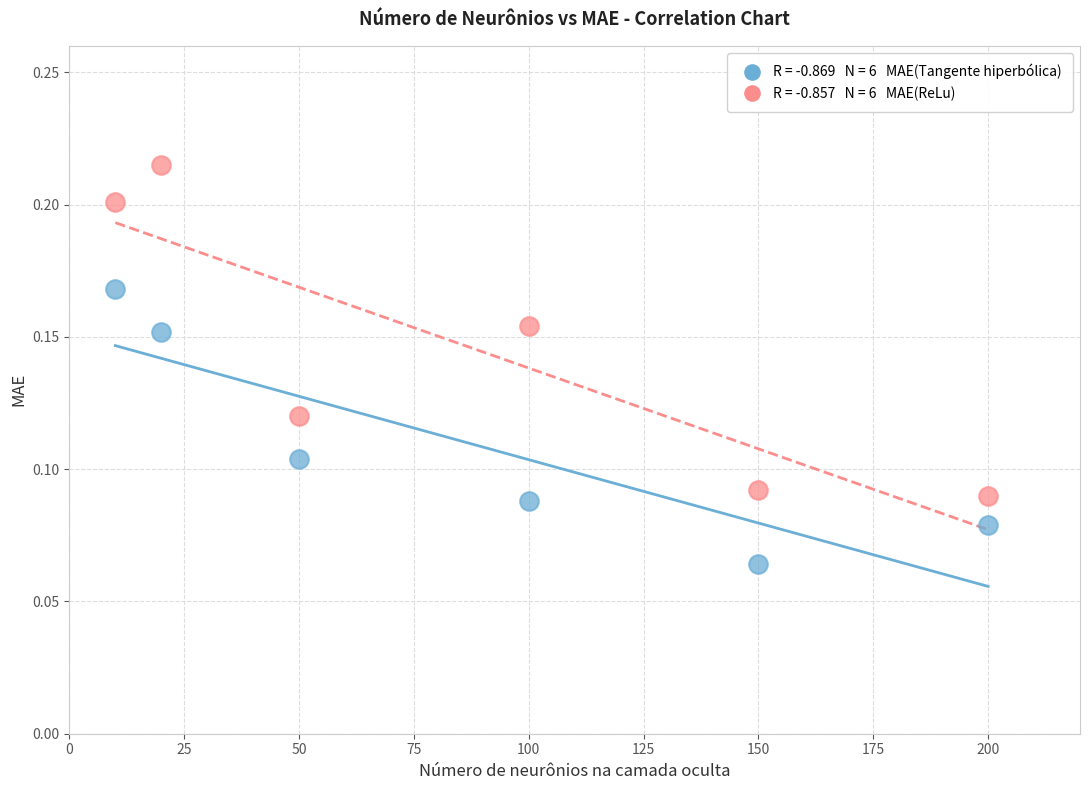

Across all data points, what is the range of X values (max minus min)?

190.0